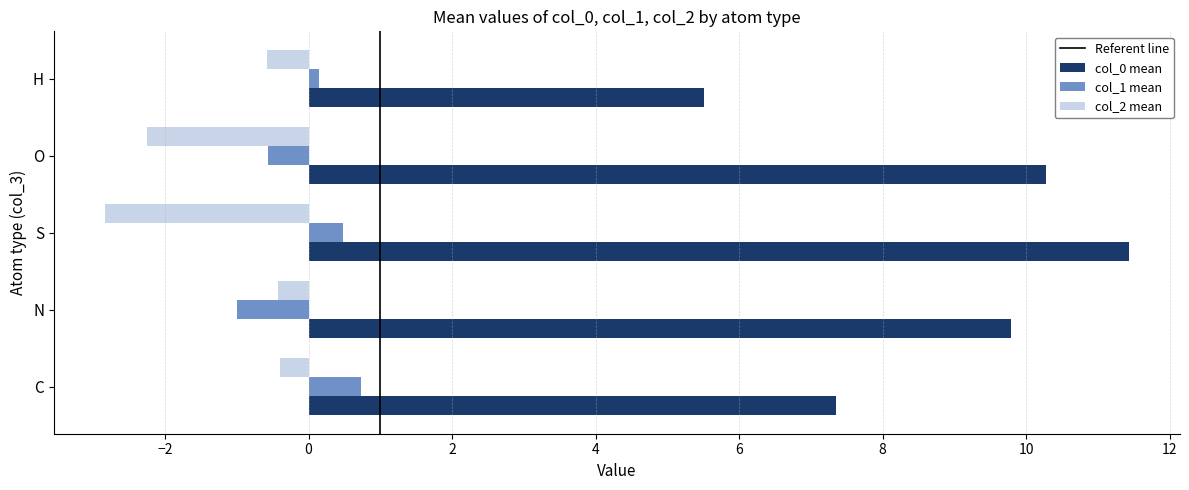

At C, list the series in order from largest to smallest.

col_0 mean, col_1 mean, col_2 mean